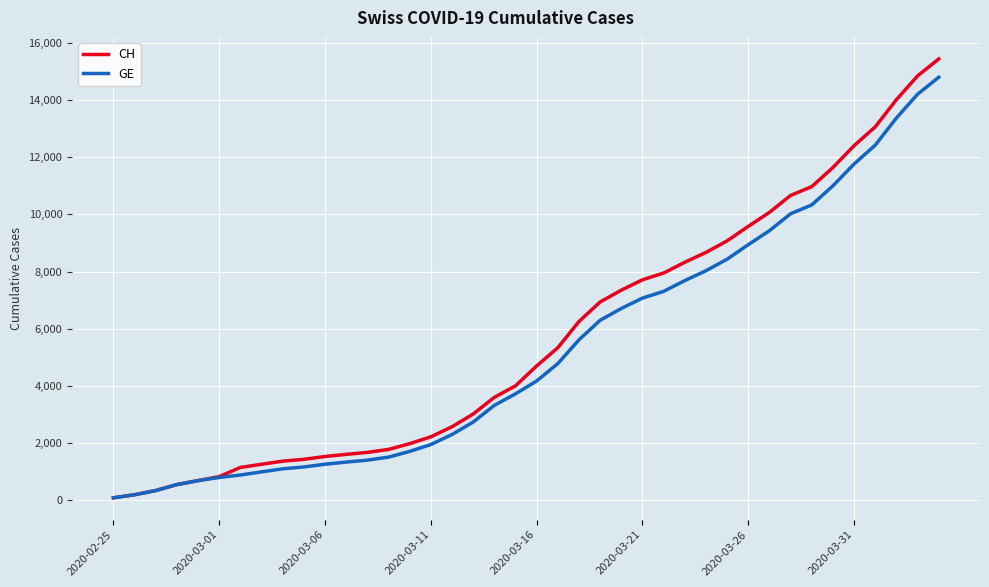

Which series has the widest spread of values?

CH